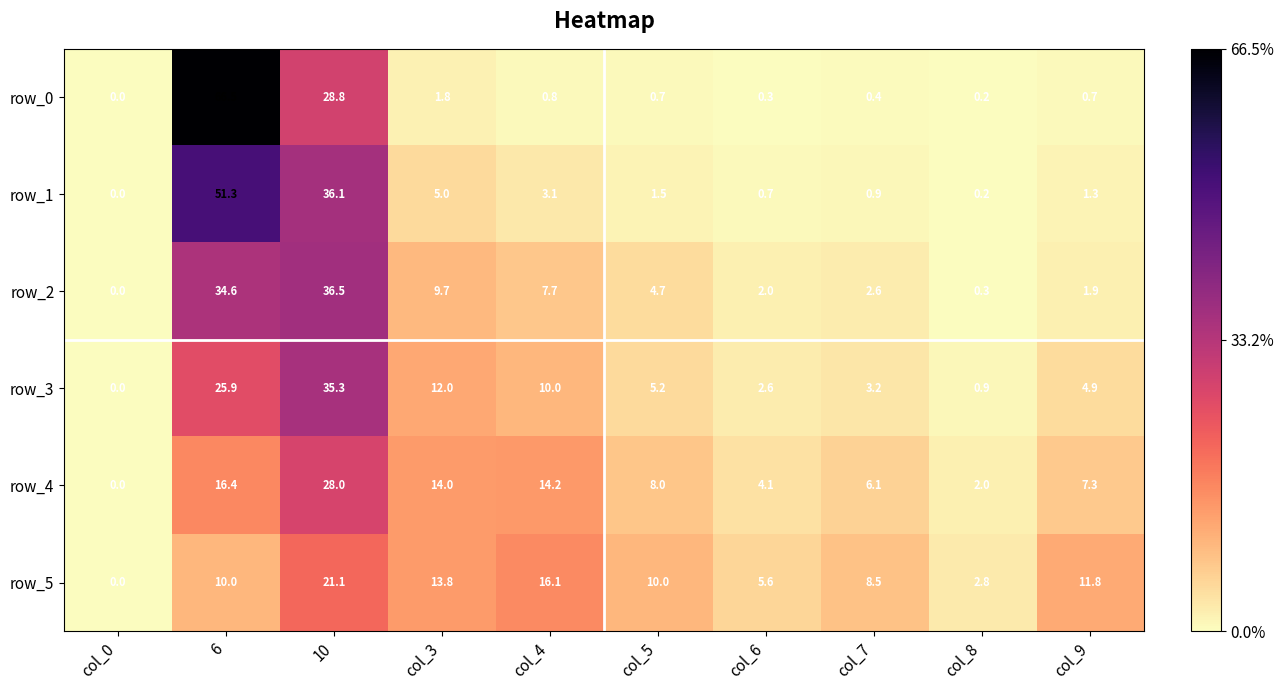

At which category is the sum across all series the highest?

6